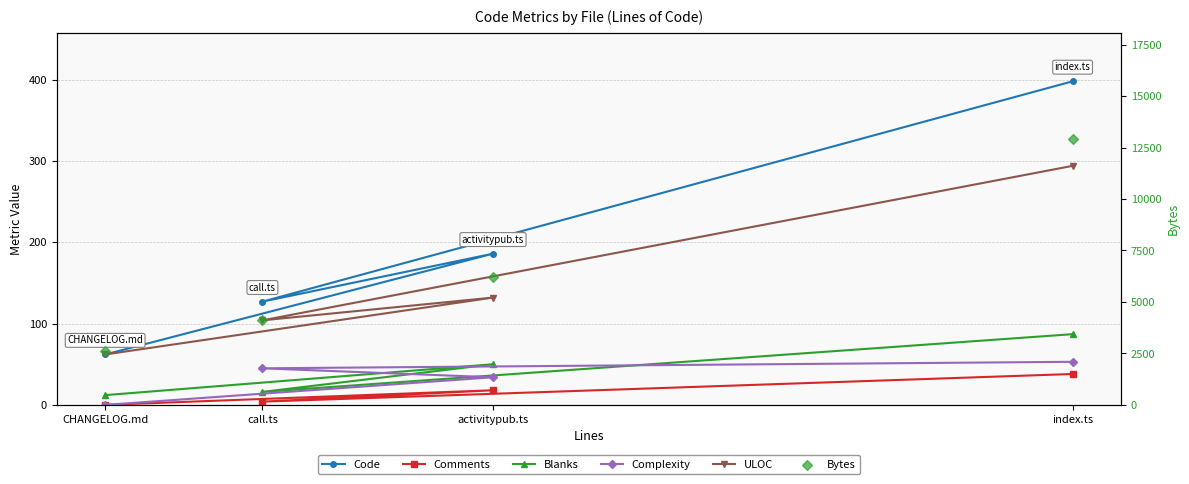

At how many categories does at least one series exceed 11488?

1